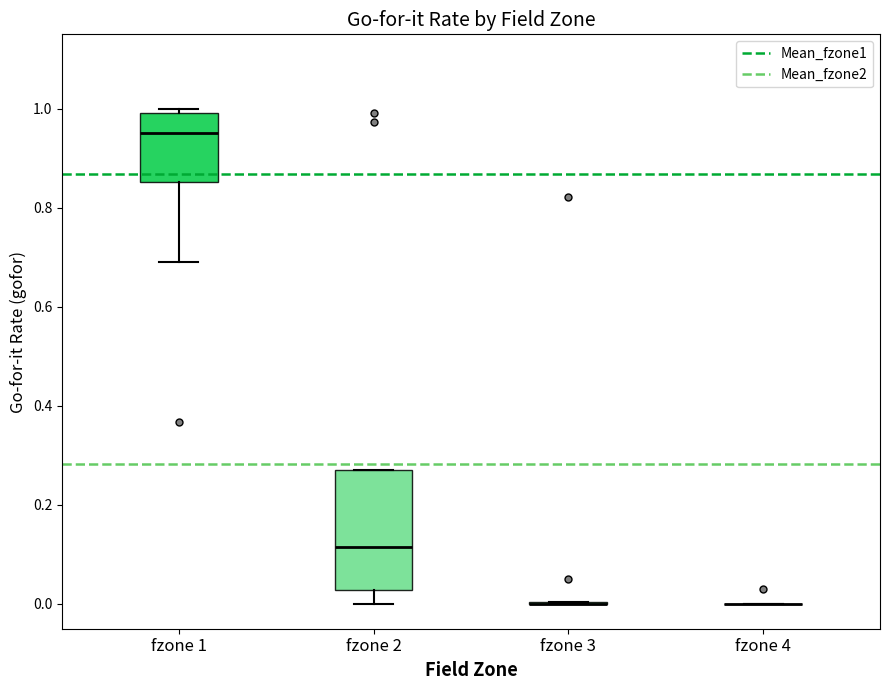

Reading left to right, read every box against the y-axis: the position of its median line, the range the box covers, and the ends of its whiskers. The values are not printed on the chart, so give them approximately, as read against the axis.

fzone 1: median 0.96, box 0.86 to 1.00, whiskers 0.68 to 1.00 (just above the box's upper edge)
fzone 2: median 0.12, box 0.02 to 0.28, whiskers 0.00 to 0.28
fzone 3: box collapsed to a line at 0.00, whiskers 0.00 to 0.00
fzone 4: box collapsed to a line at 0.00, whiskers 0.00 to 0.00